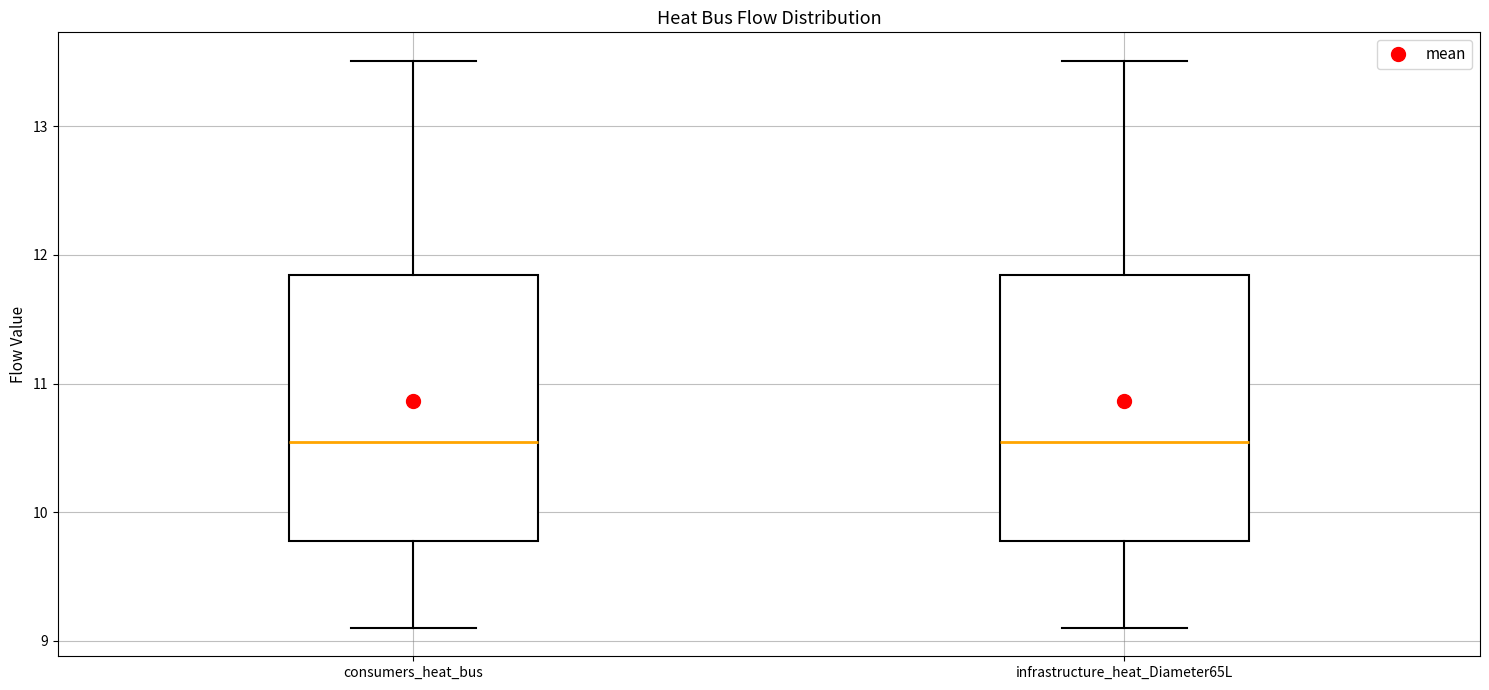

Reading left to right, transcribe this box plot: for each box, give where its median line is, the range the box spans, and where its two whiskers end, as read against the y-axis. The values are not printed on the chart, so give them approximately, as read against the axis.

consumers_heat_bus: median 10.5, box 9.8 to 11.8, whiskers 9.1 to 13.5
infrastructure_heat_Diameter65L: median 10.5, box 9.8 to 11.8, whiskers 9.1 to 13.5